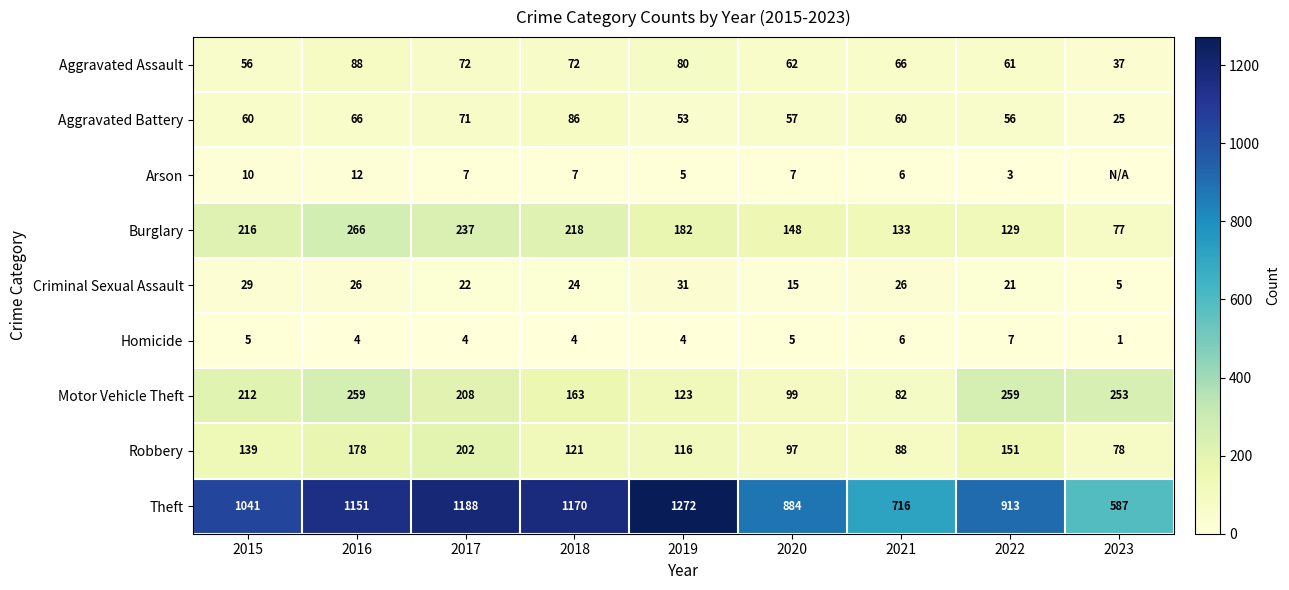

How many values in the Aggravated Assault series are below 66?

4